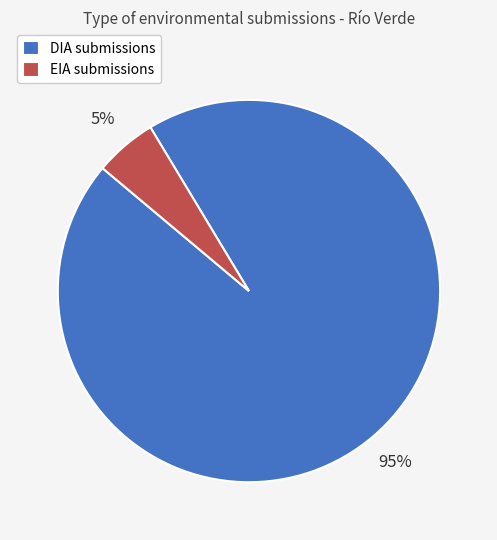

Which slice is the largest?

DIA